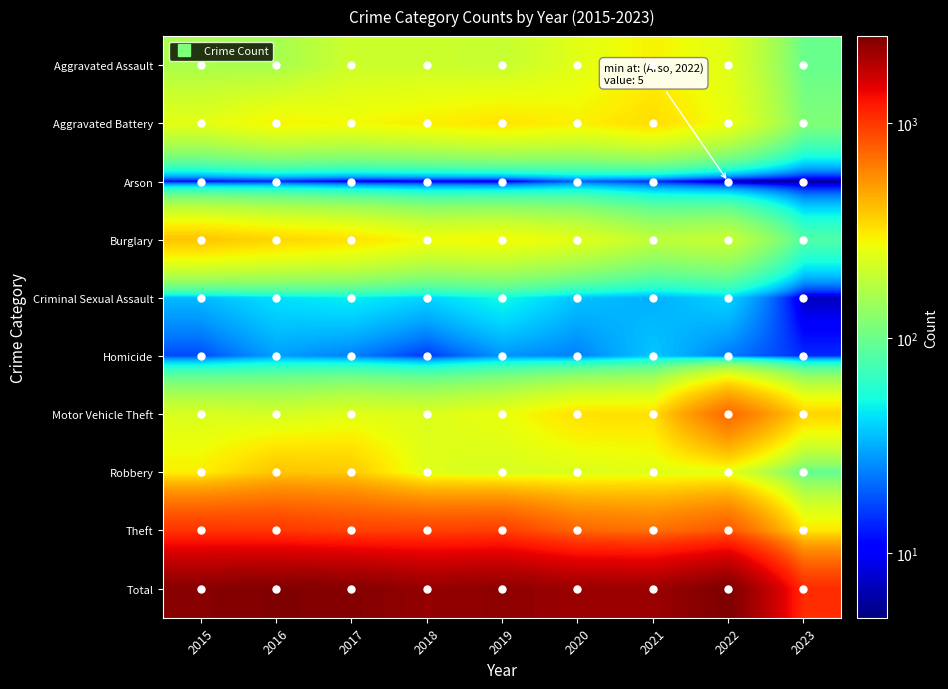

Count the number of categories in the chart.

9